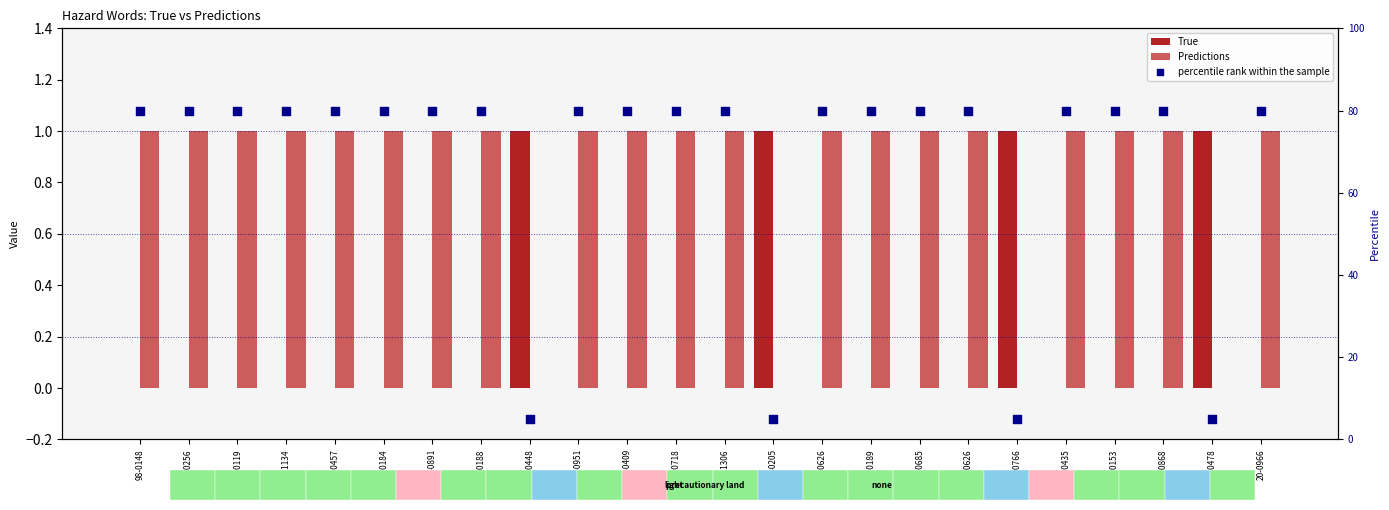

At which category is the sum across all series the highest?

98-0148